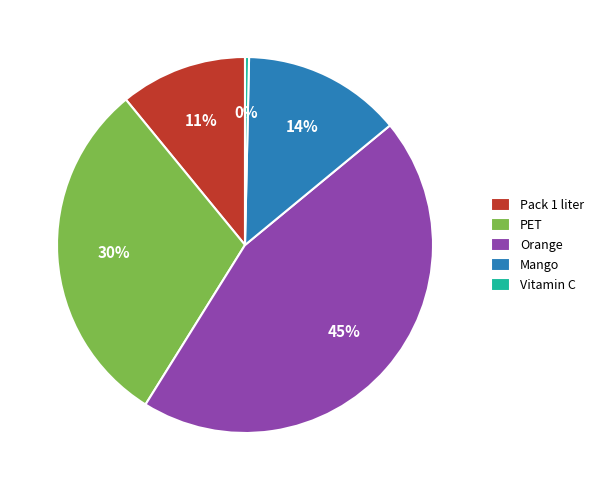

Does Pack 1 liter account for over 50% of the chart?

No